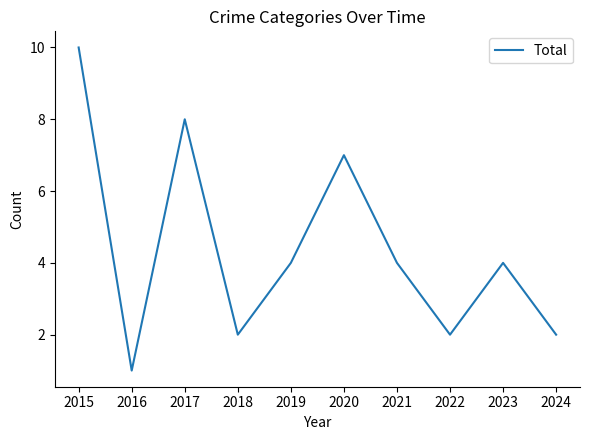

Does the chart display data point markers on the line(s)?

No